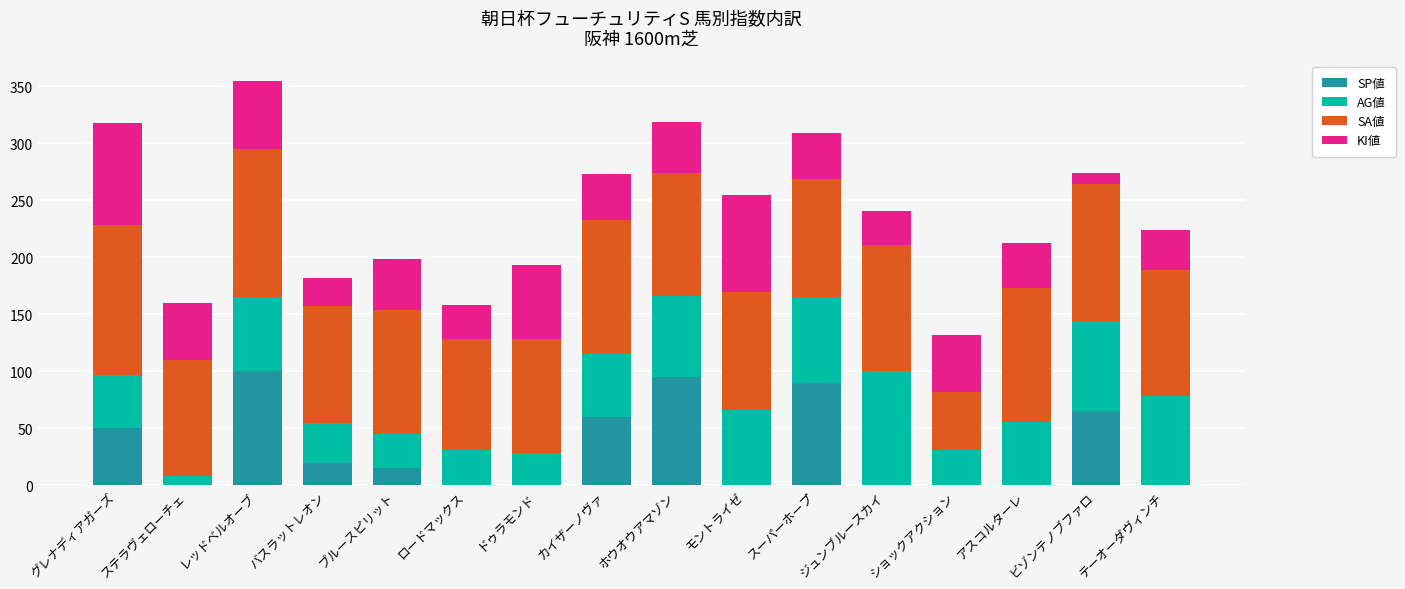

At which category is the sum across all series the highest?

レッドベルオーブ